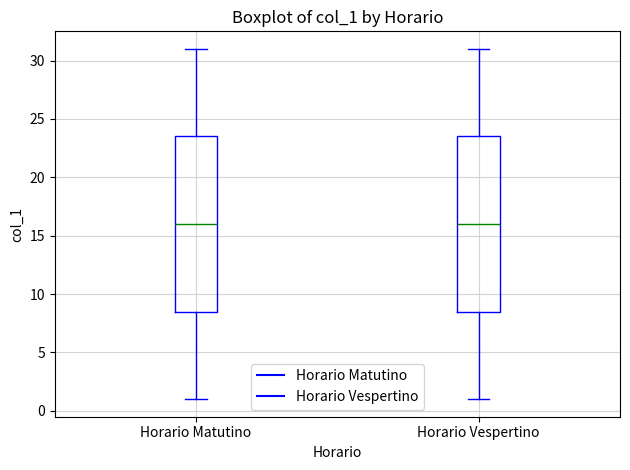

Reading left to right, transcribe this box plot: for each box, give where its median line is, the range the box spans, and where its two whiskers end, as read against the y-axis. The values are not printed on the chart, so give them approximately, as read against the axis.

Horario Matutino: median 16.0, box 8.5 to 23.5, whiskers 1.0 to 31.0
Horario Vespertino: median 16.0, box 8.5 to 23.5, whiskers 1.0 to 31.0